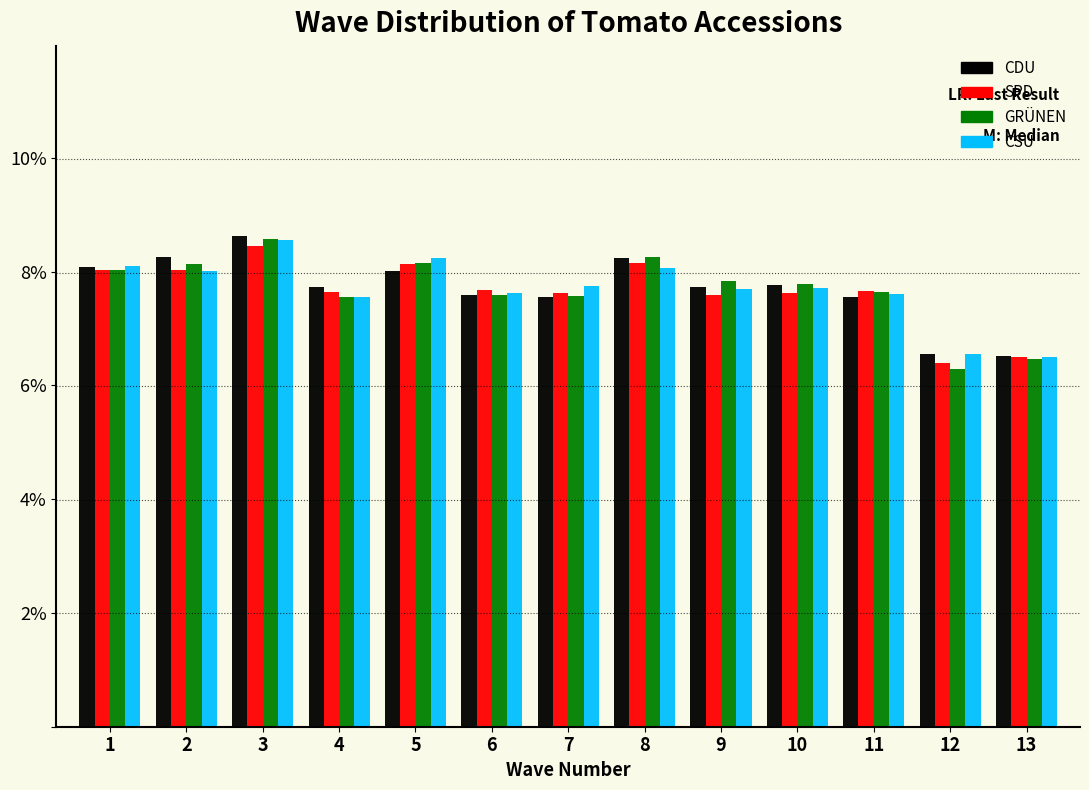

In the CSU series, which range on the x-axis has the tallest bar?

2.5 to 3.5